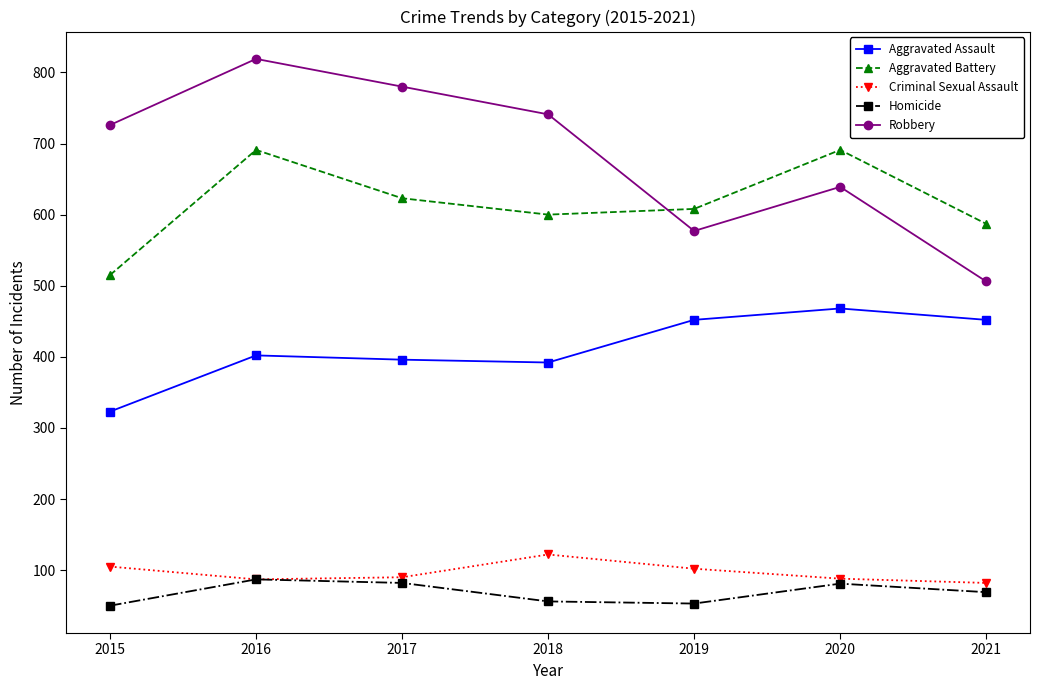

What is the difference between the highest and lowest values at 2021?

518